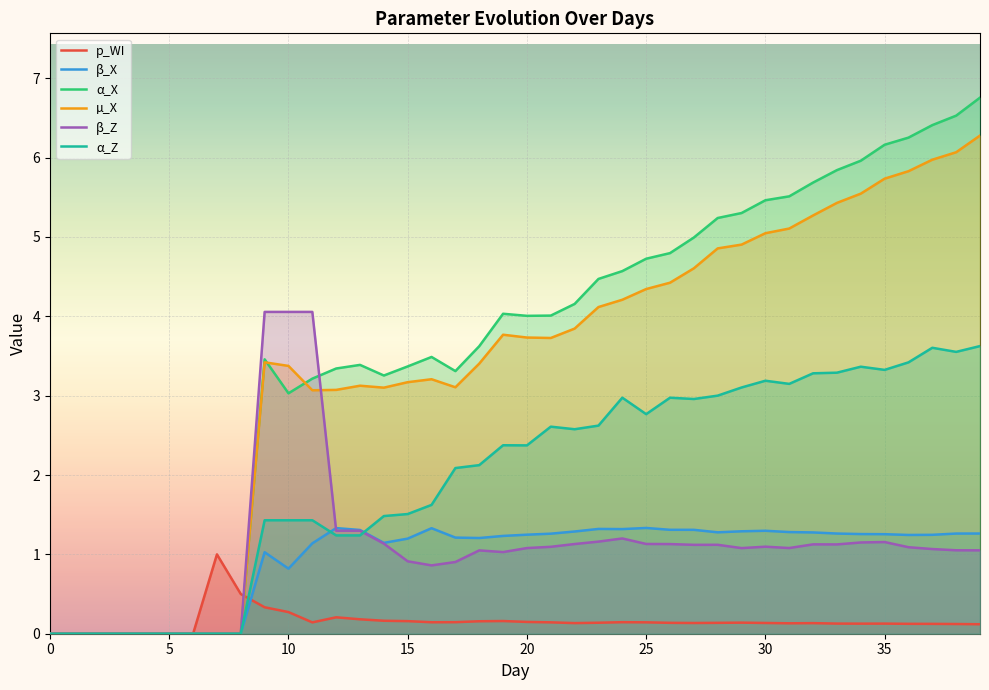

The α_X series shows 0.0 at 5. True or false?

True